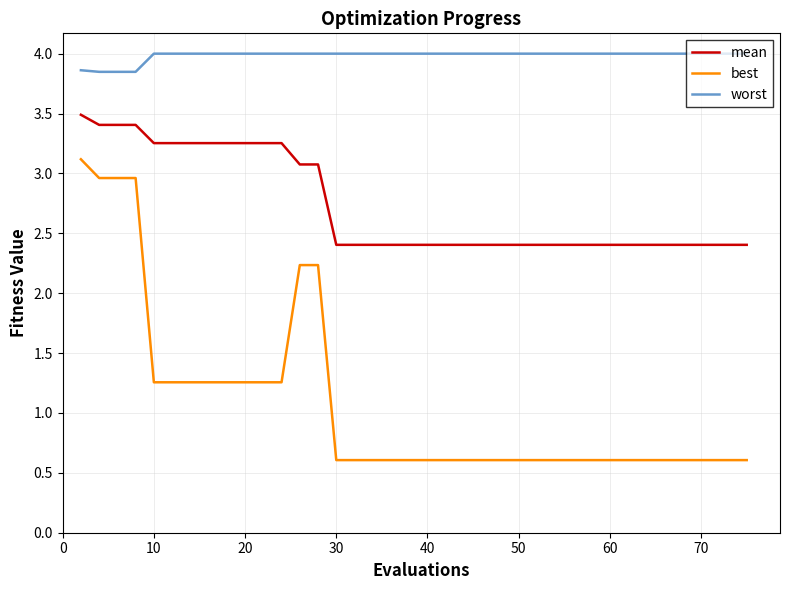

How many lines are shown in the chart?

3